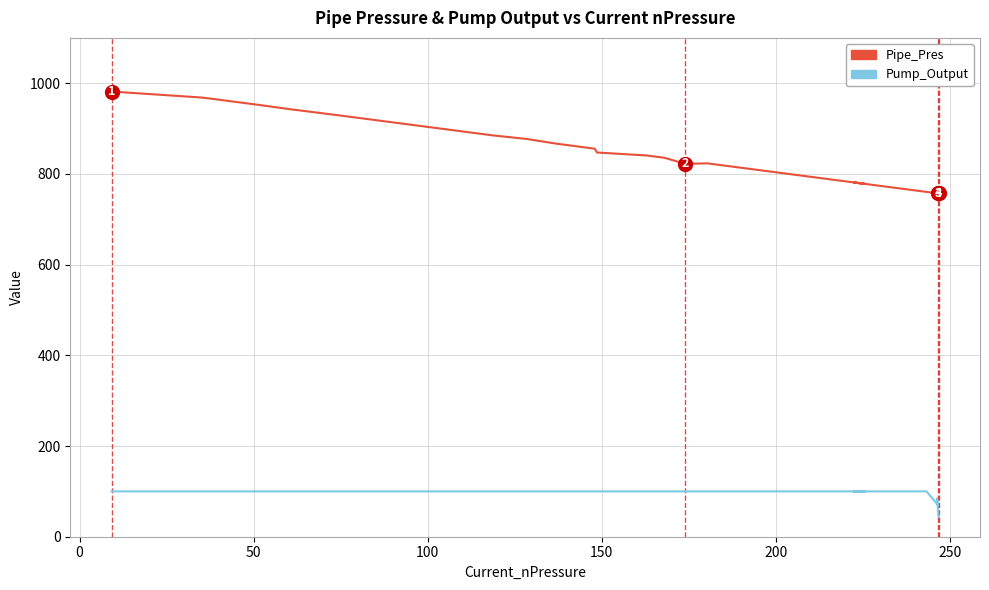

How many data points does each series have?

40